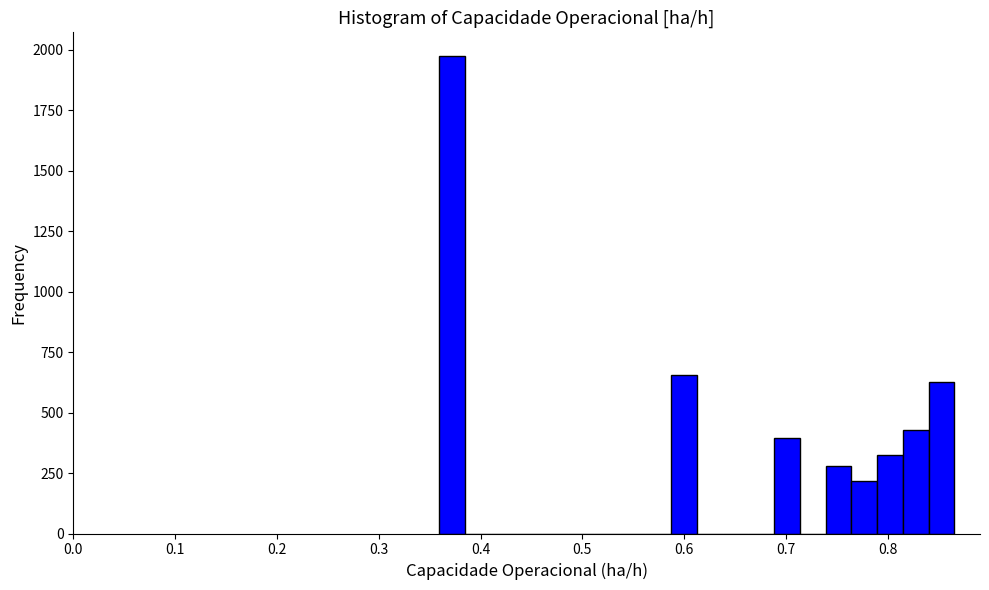

Read against the x-axis, roughly where is the centre of the tallest bar?

0.37